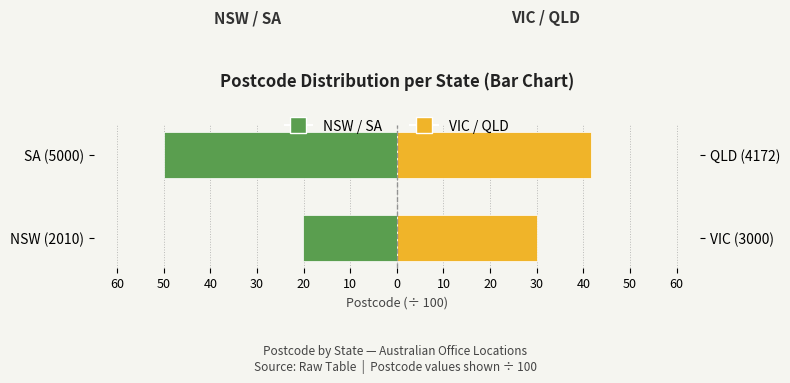

Is it true that NSW / SA equals -20.1 at NSW (2010)?

True